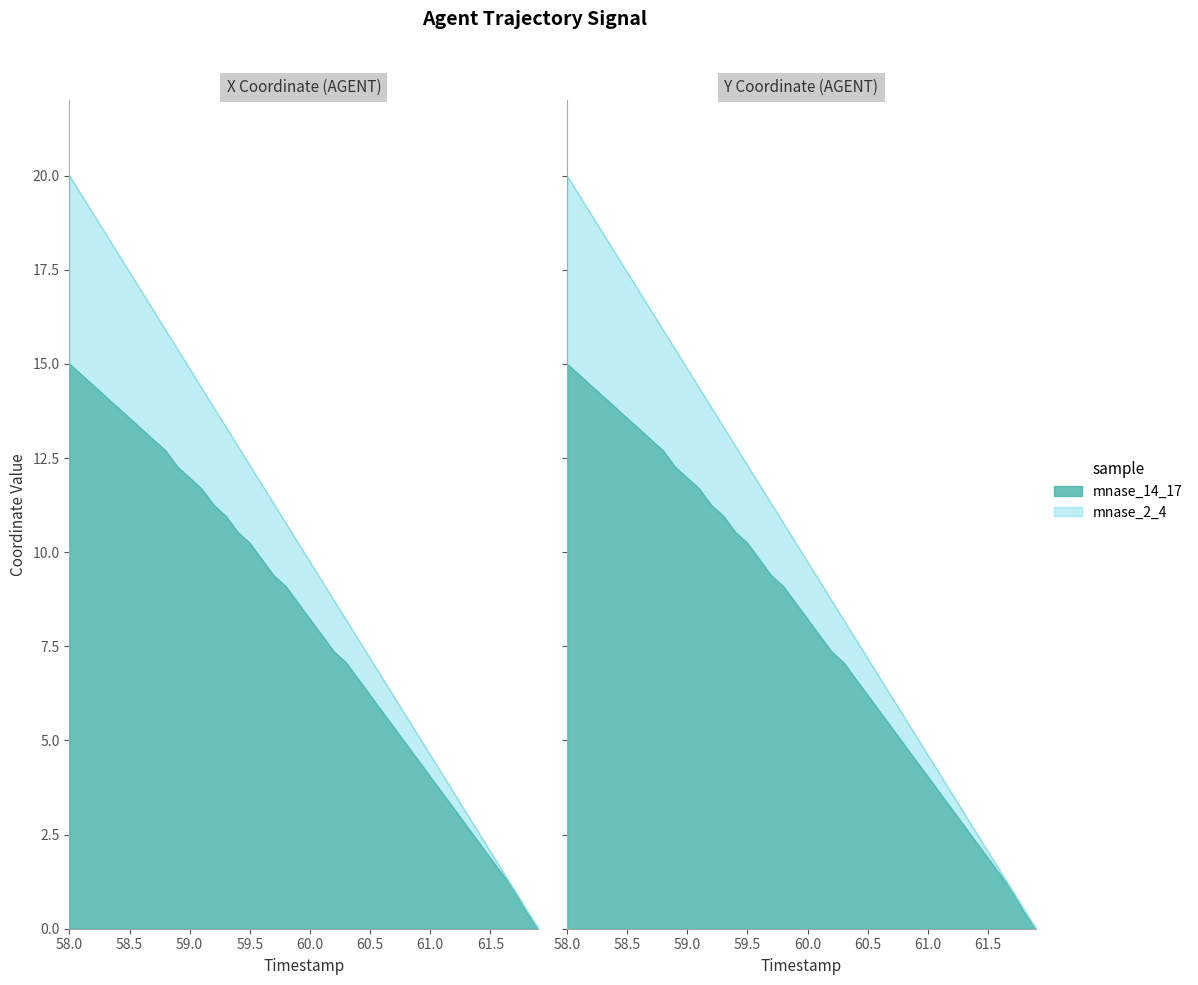

How many data points does each series have?

40